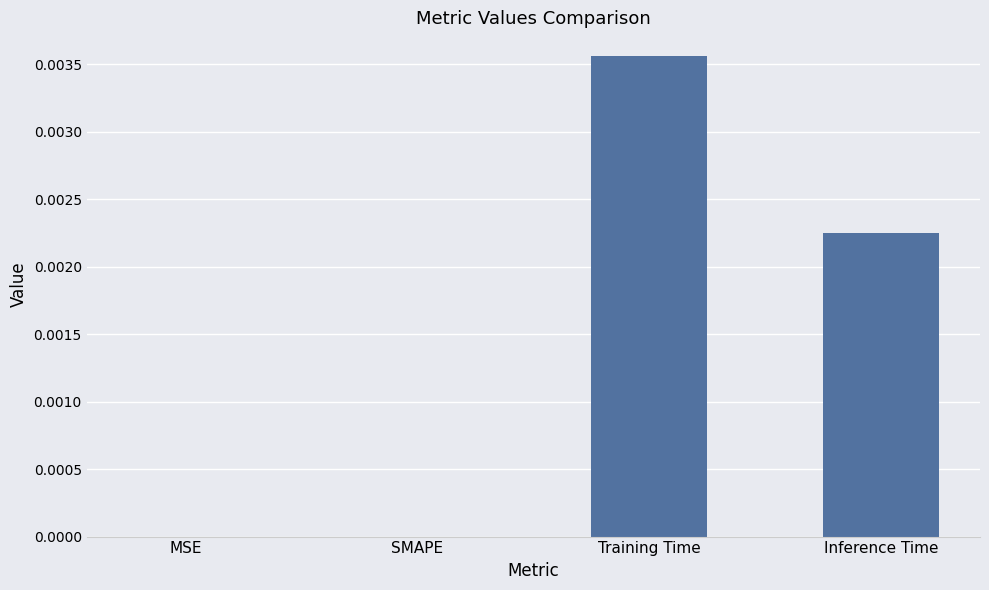

Is it true that the value at Inference Time is 0.0?

True